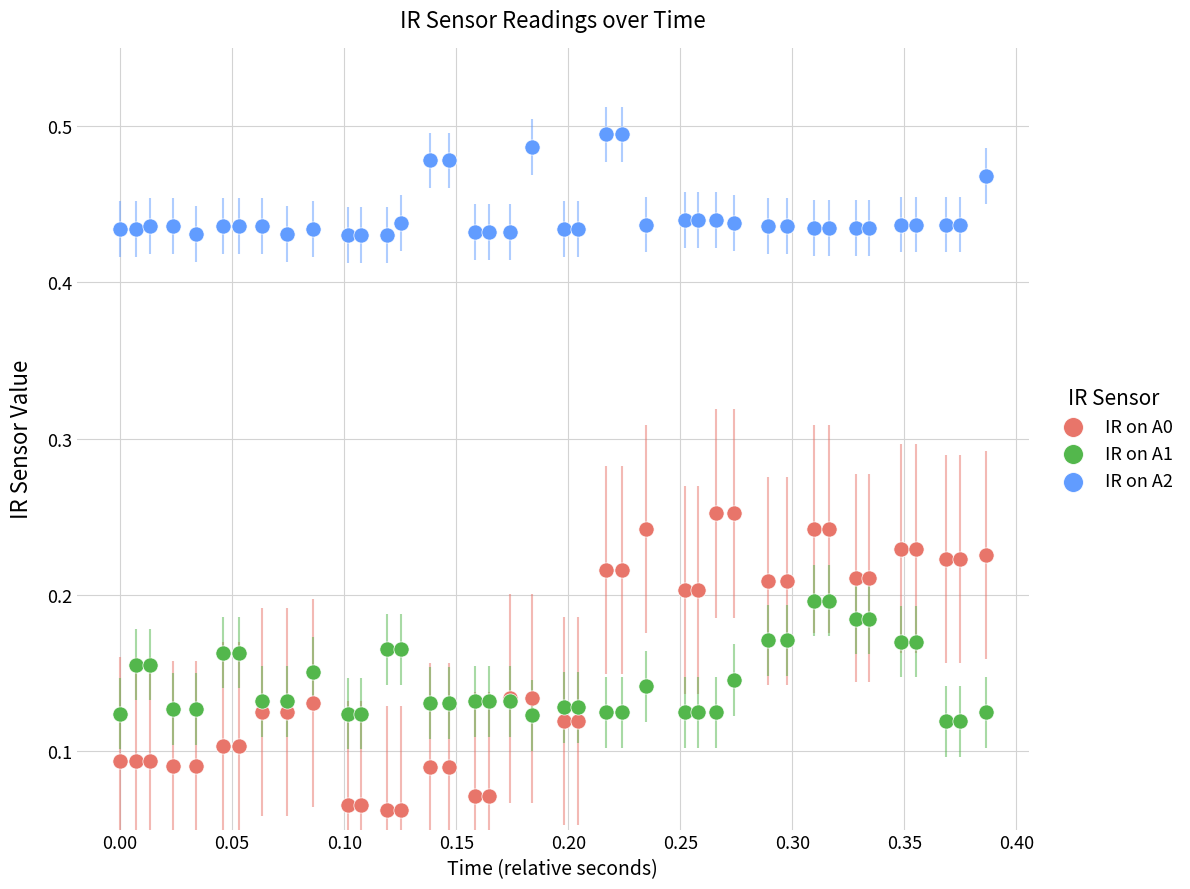

Which series contains the lowest Y value?

IR on A0